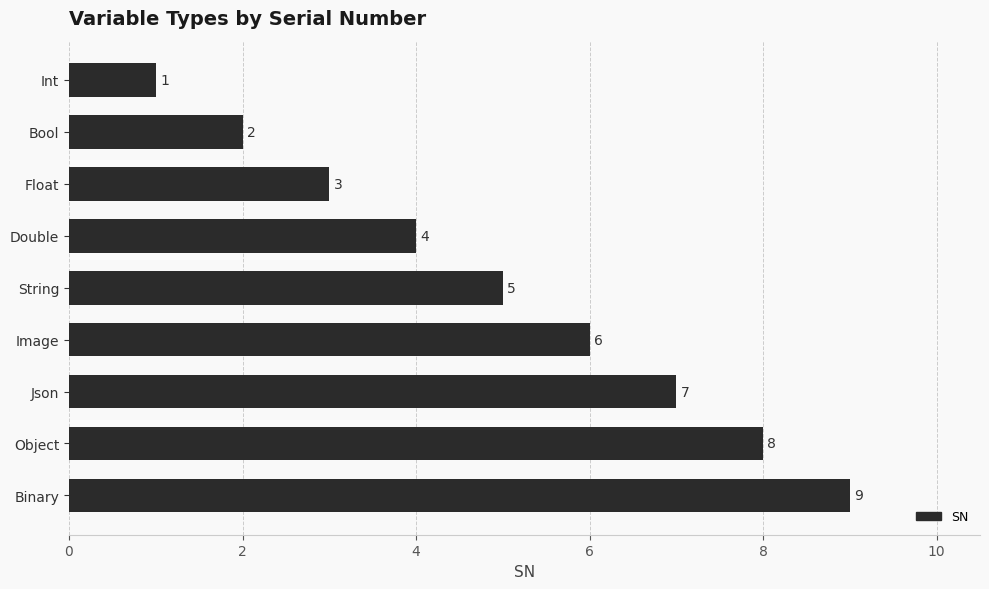

List the labels in order of value, smallest first.

Int, Bool, Float, Double, String, Image, Json, Object, Binary